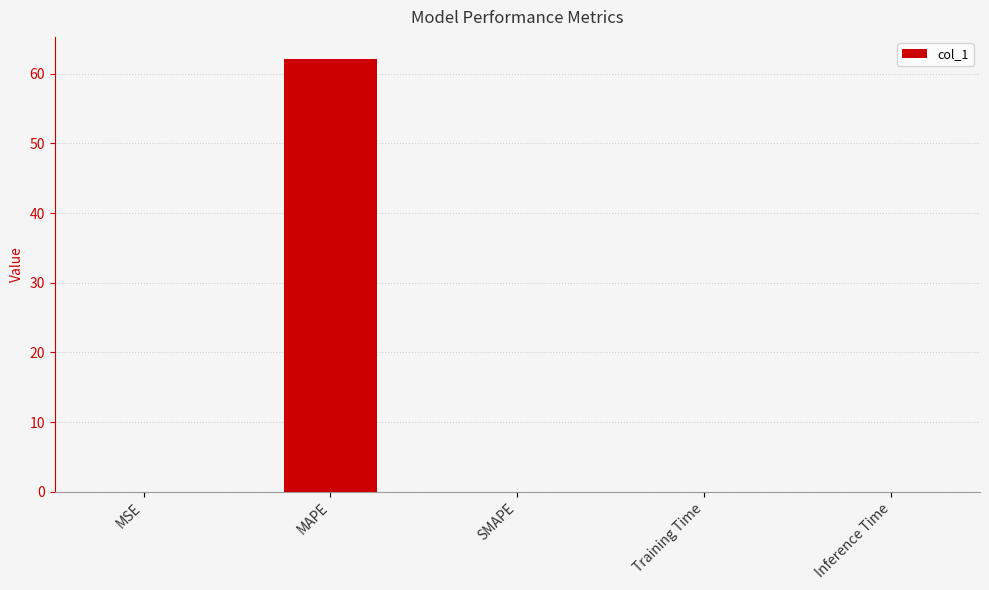

Are the bars grouped side by side (vs. stacked)?

No